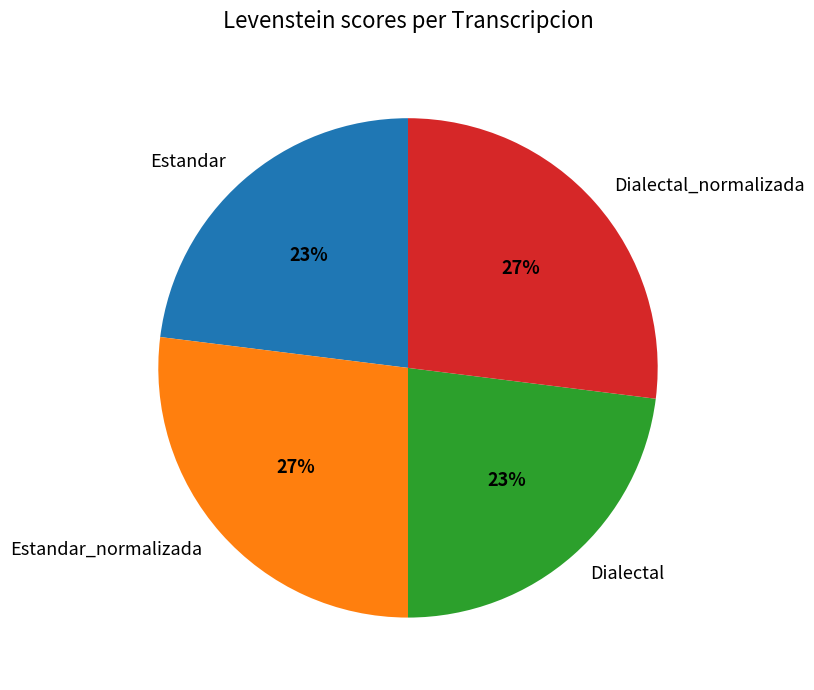

Combined, do Dialectal and Estandar account for over 50%?

No